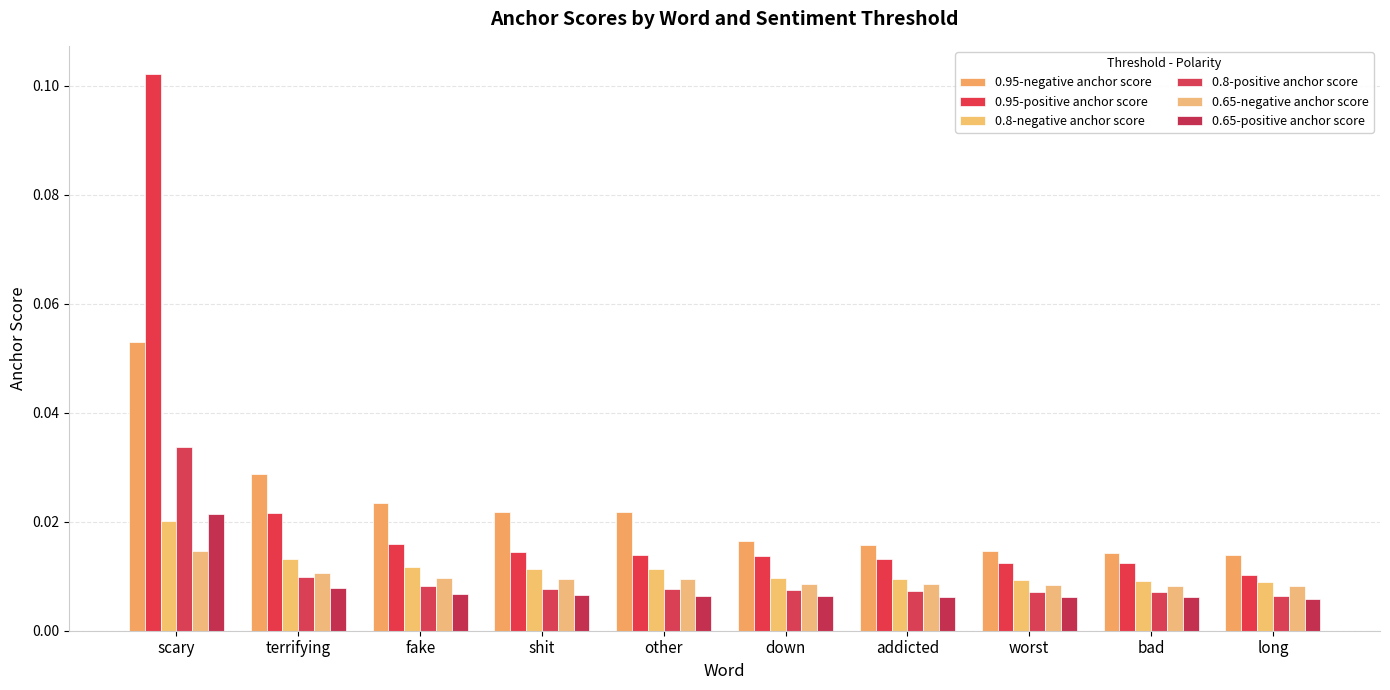

Rank the series at fake from lowest to highest value.

0.65-positive anchor score, 0.8-positive anchor score, 0.65-negative anchor score, 0.8-negative anchor score, 0.95-positive anchor score, 0.95-negative anchor score